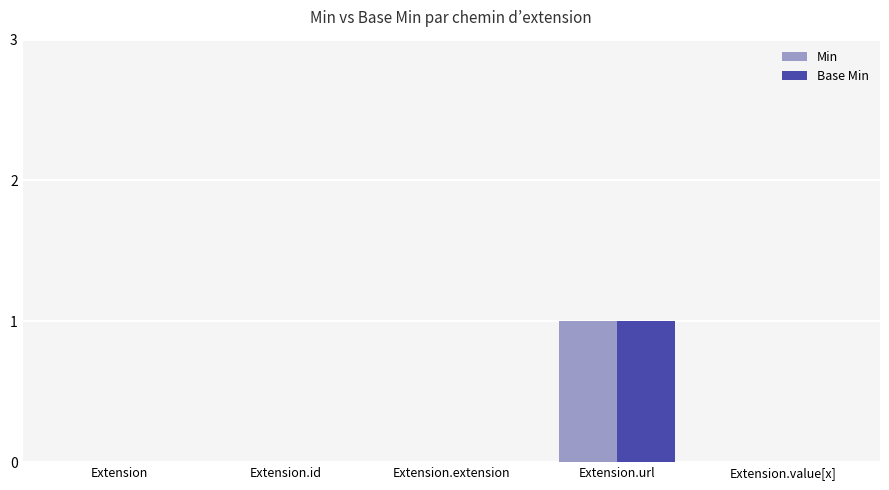

Reading left to right, what are all the values shown in this chart?

Min: 0	0	0	1	0
Base Min: 0	0	0	1	0